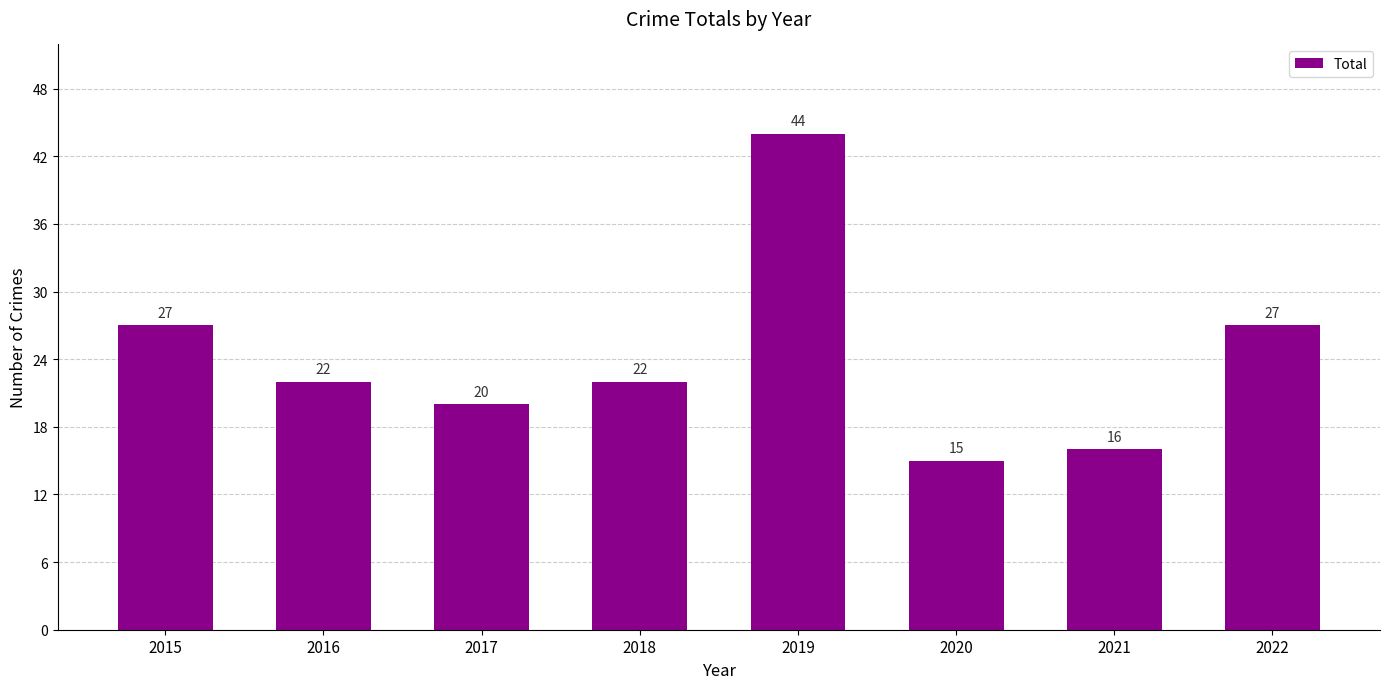

Which label corresponds to the largest value in the chart?

2019